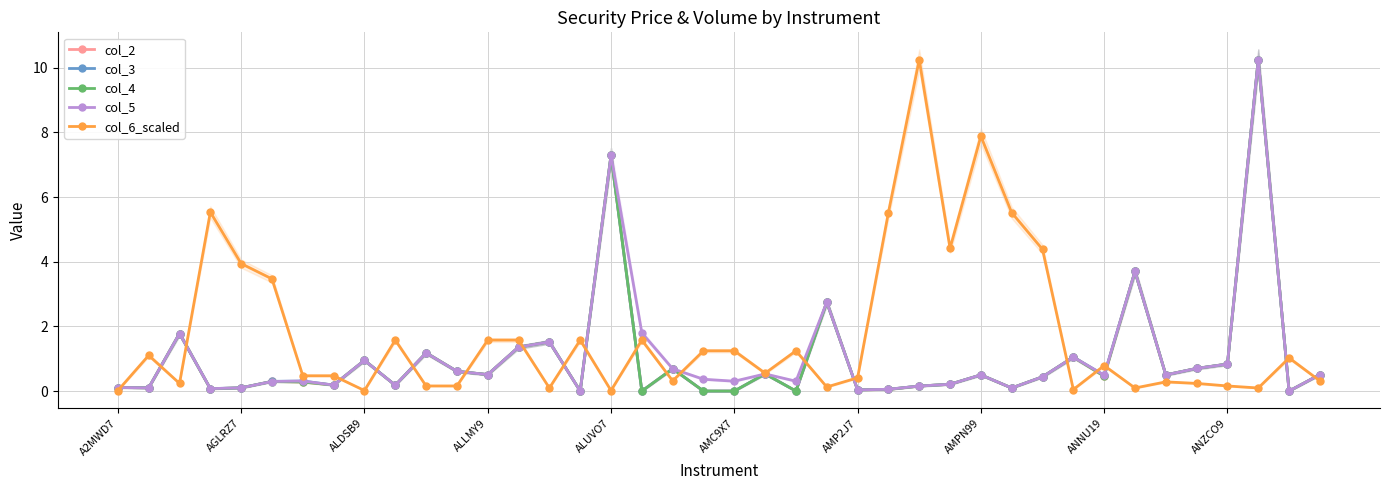

True or false: col_4 and col_6_scaled cross at least once.

True